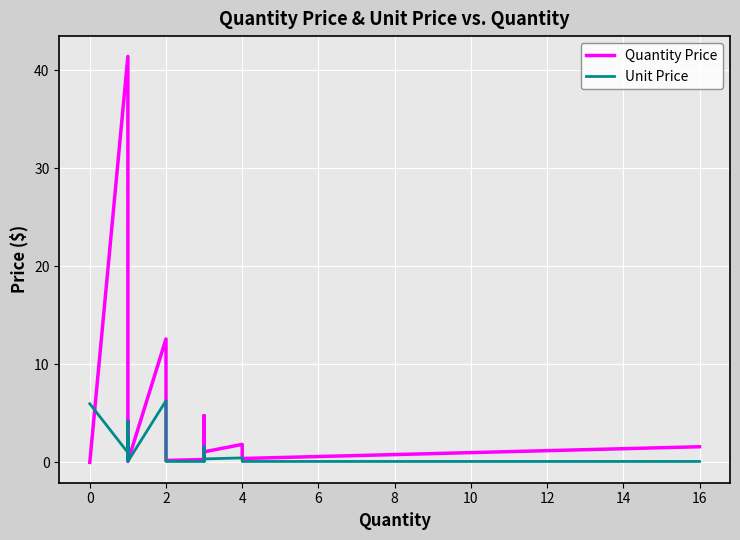

What are all the series names shown in the legend?

Quantity Price, Unit Price